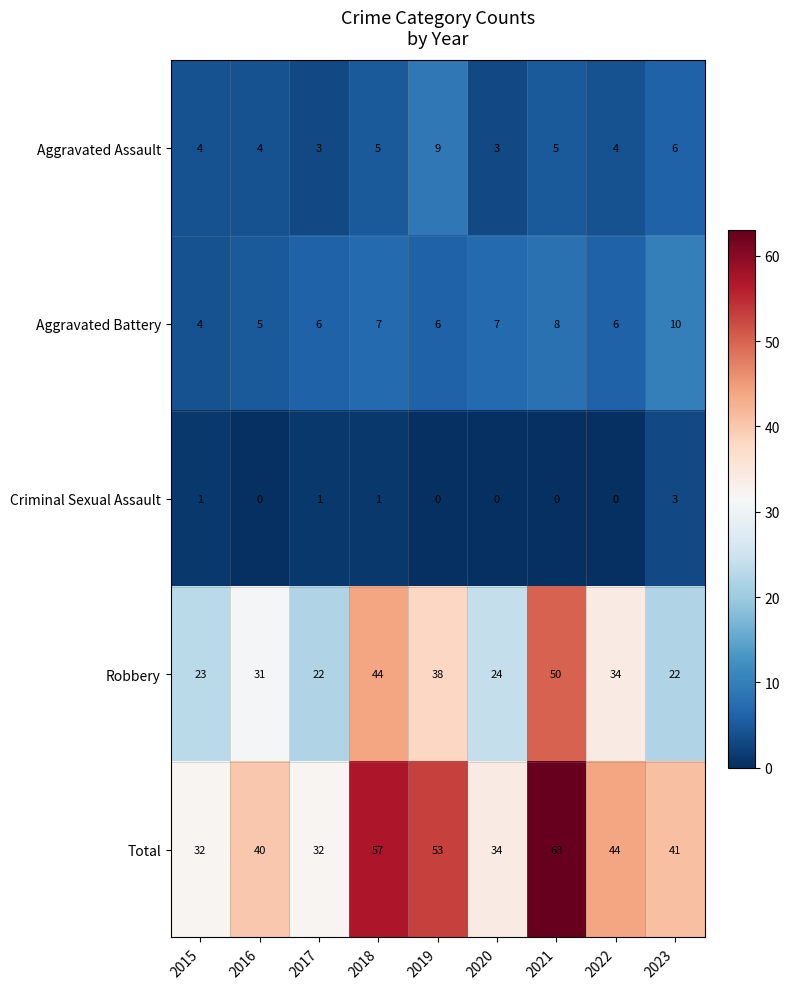

The value of Total at 2019 is 28. True or false?

False